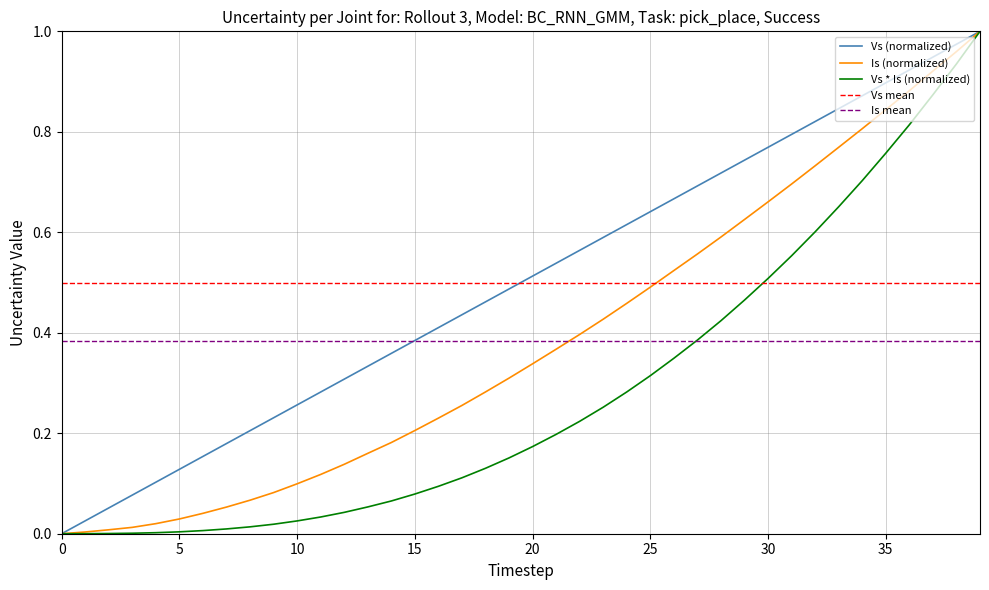

How many intersections are there between Is mean and Is (normalized)?

1